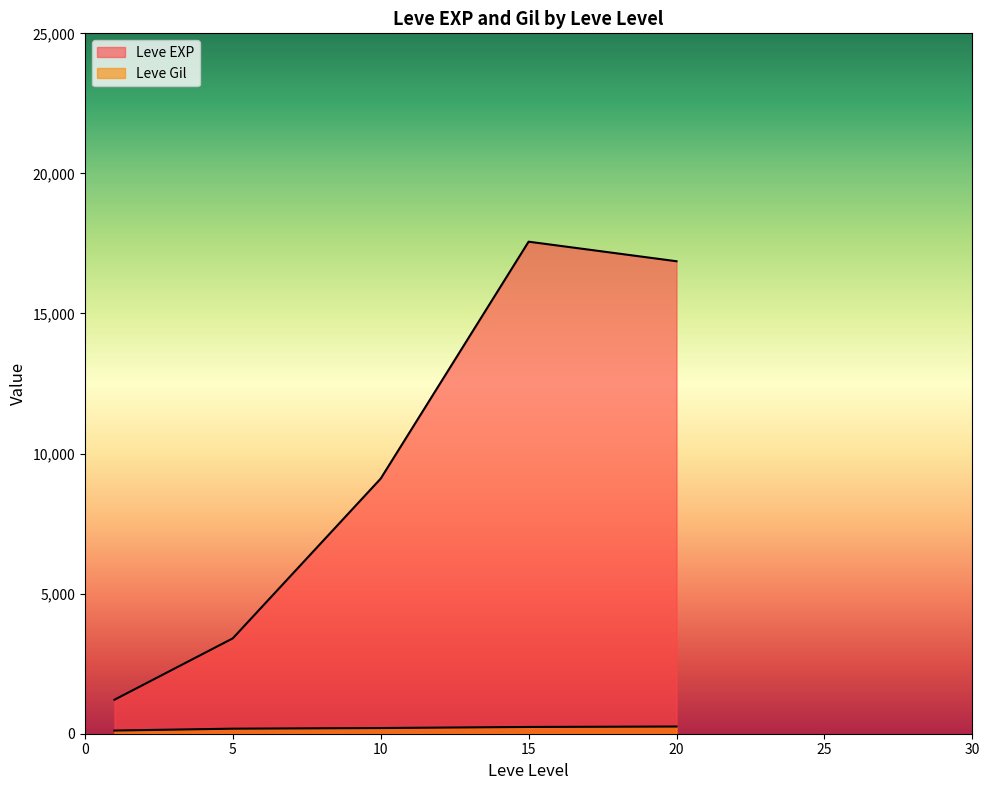

How many lines are shown in the chart?

2